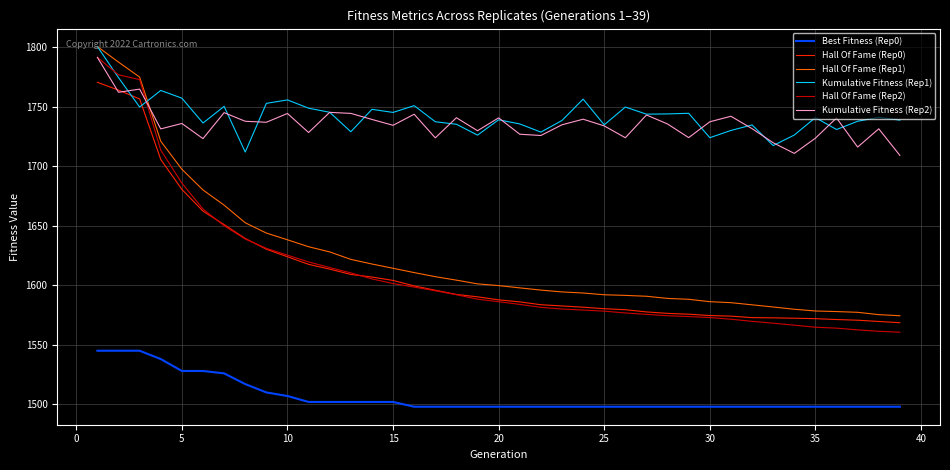

How many categories are shown in the chart?

39